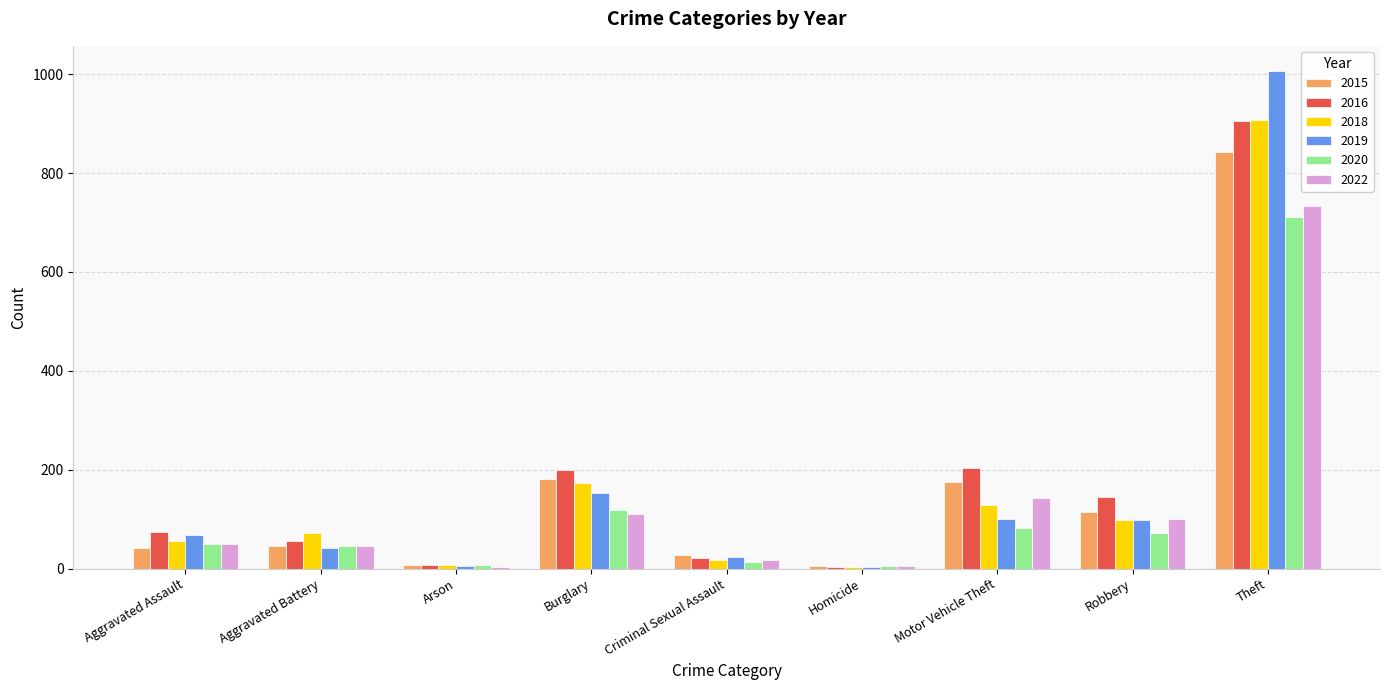

Is it true that 2016 equals 85 at Robbery?

False